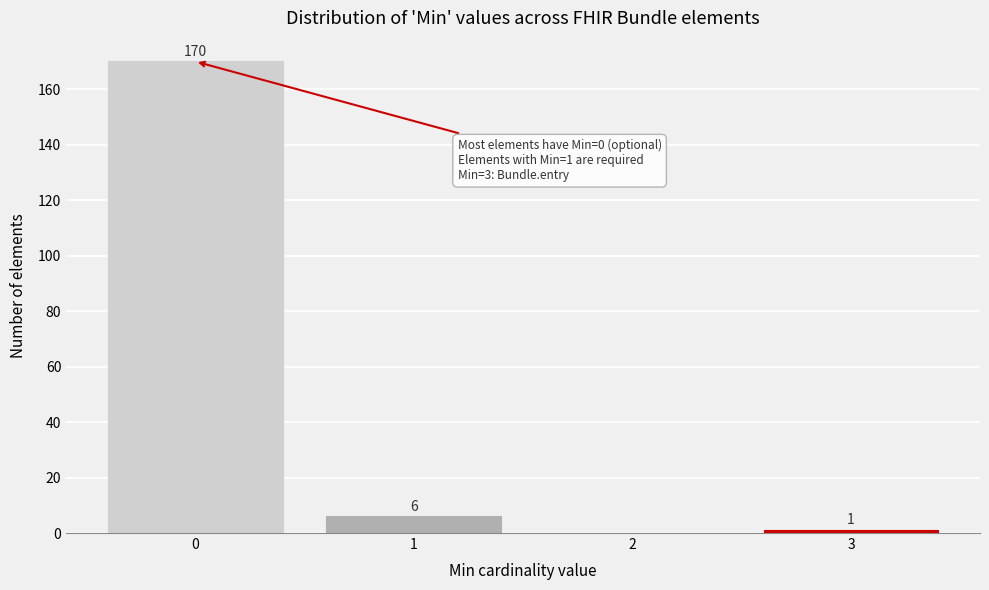

Reading right to left, extract all data points from this chart.

3=1	2=0	1=6	0=170